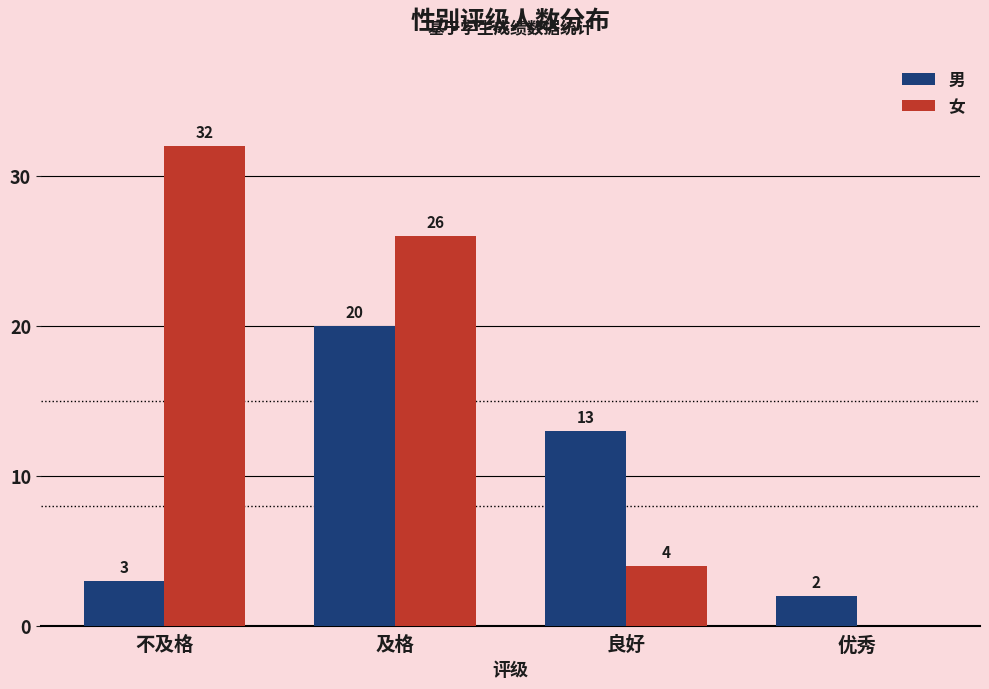

Which category has the highest value across all series?

不及格